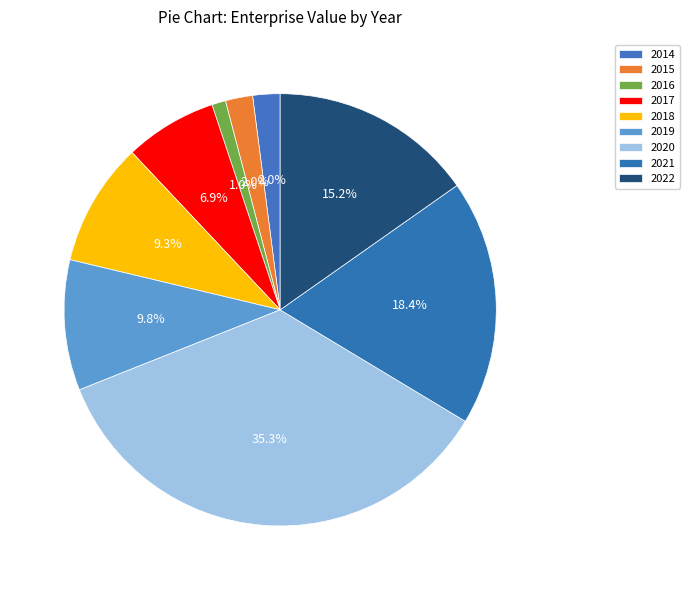

Rank the categories by value from highest to lowest.

2020, 2021, 2022, 2019, 2018, 2017, 2014, 2015, 2016